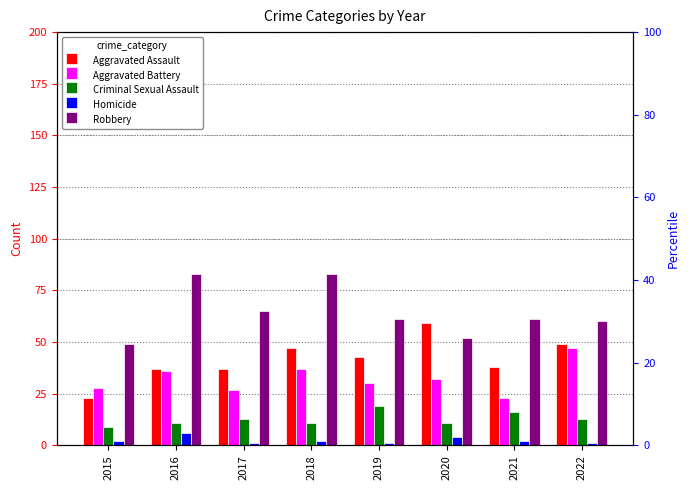

At how many categories does at least one series exceed 34?

8